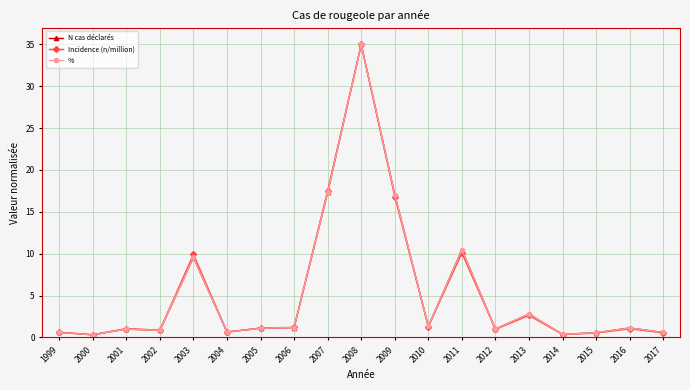

Where is the first local minimum for Incidence (n/million)?

2000